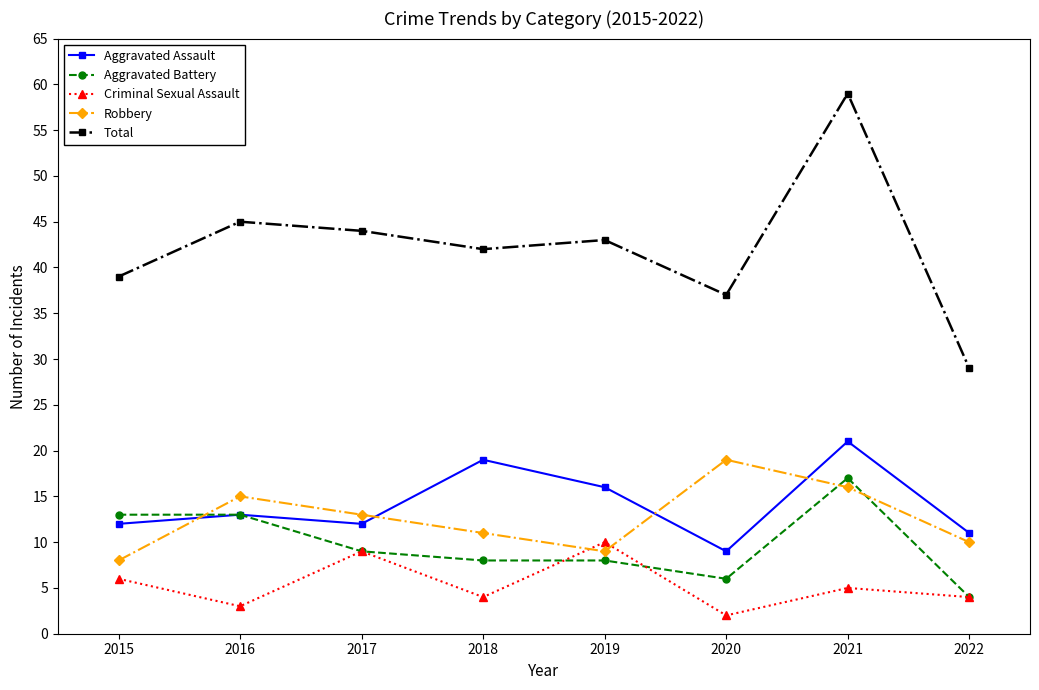

Reading left to right, what are all the values shown in this chart?

Aggravated Assault: 2015=12	2016=13	2017=12	2018=19	2019=16	2020=9	2021=21	2022=11
Aggravated Battery: 2015=13	2016=13	2017=9	2018=8	2019=8	2020=6	2021=17	2022=4
Criminal Sexual Assault: 2015=6	2016=3	2017=9	2018=4	2019=10	2020=2	2021=5	2022=4
Robbery: 2015=8	2016=15	2017=13	2018=11	2019=9	2020=19	2021=16	2022=10
Total: 2015=39	2016=45	2017=44	2018=42	2019=43	2020=37	2021=59	2022=29